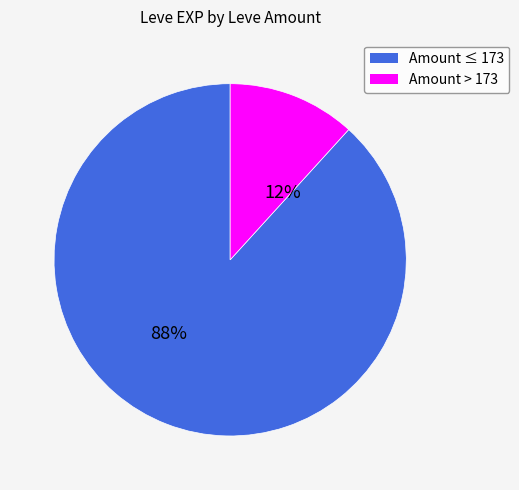

Between Amount ≤ 173 and Amount > 173, which is larger?

Amount ≤ 173